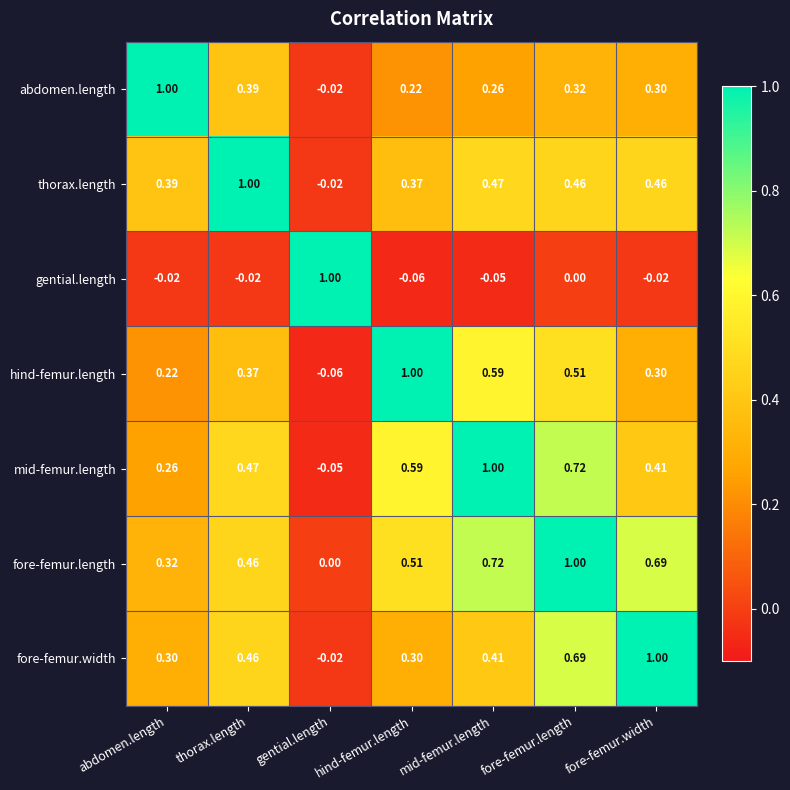

How many data points in fore-femur.width are less than 0?

1